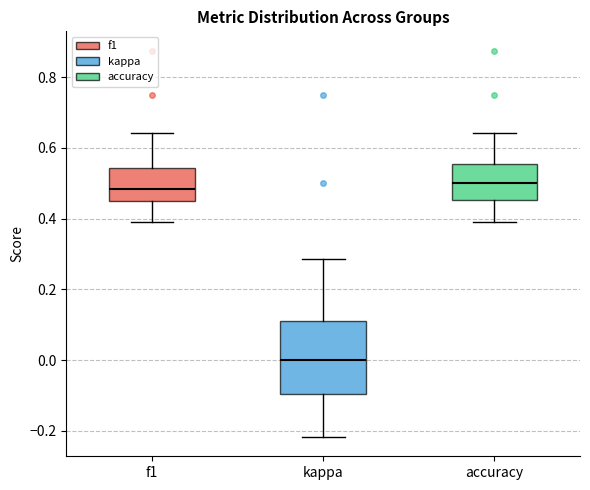

Reading left to right, read every box against the y-axis: the position of its median line, the range the box covers, and the ends of its whiskers. The values are not printed on the chart, so give them approximately, as read against the axis.

f1: median 0.48, box 0.44 to 0.54, whiskers 0.40 to 0.64
kappa: median 0.00, box -0.10 to 0.12, whiskers -0.22 to 0.28
accuracy: median 0.50, box 0.46 to 0.56, whiskers 0.40 to 0.64